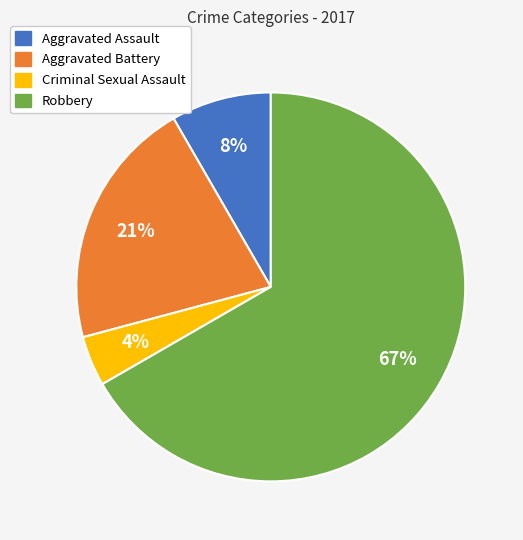

How many segments does this pie chart have?

4